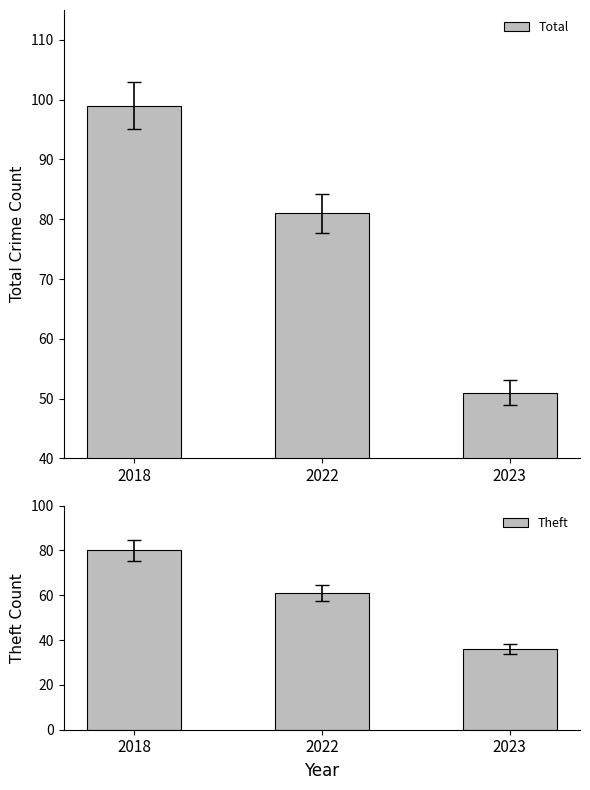

Which category has the lowest value across all series?

2023